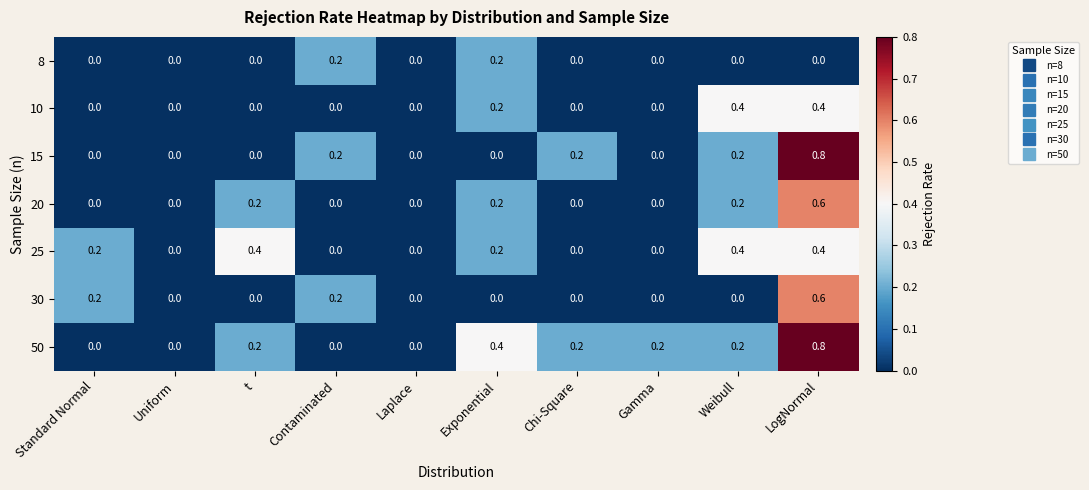

What is the difference between the highest and lowest values at Gamma?

0.2